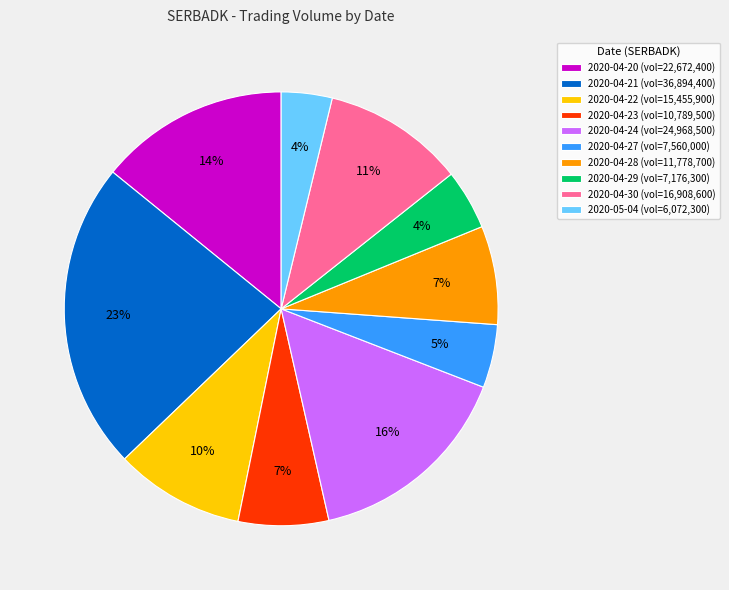

Combined, do 2020-04-23 (vol=10,789,500) and 2020-04-24 (vol=24,968,500) account for over 50%?

No